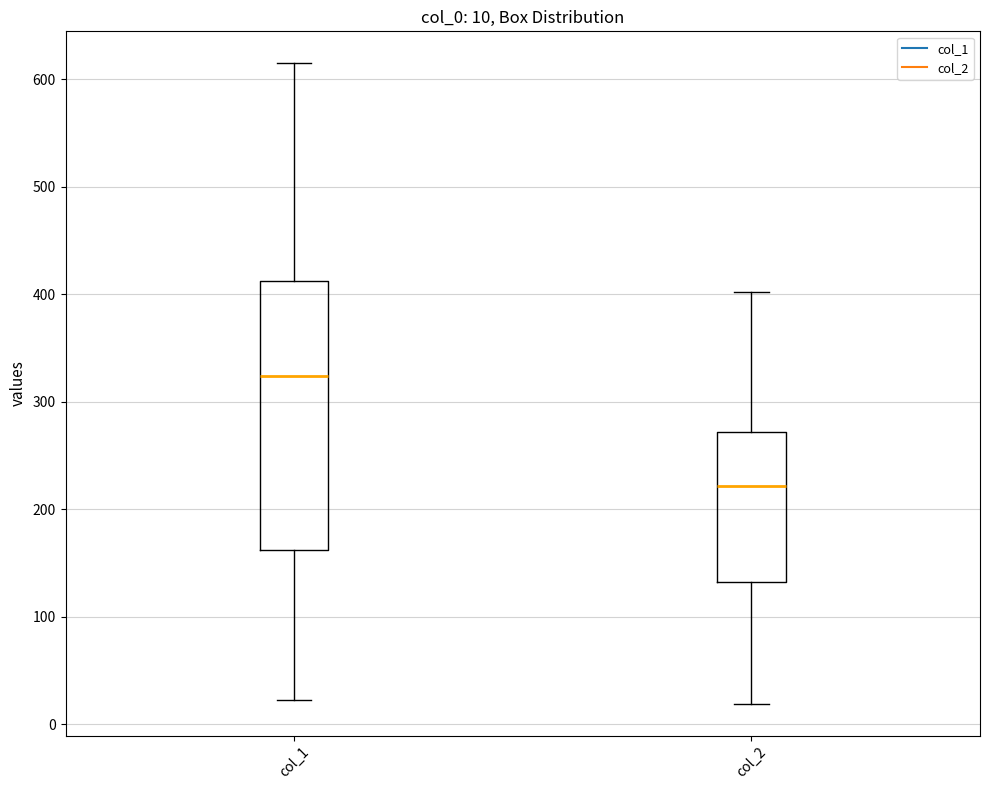

Which box has the lowest median line?

col_2